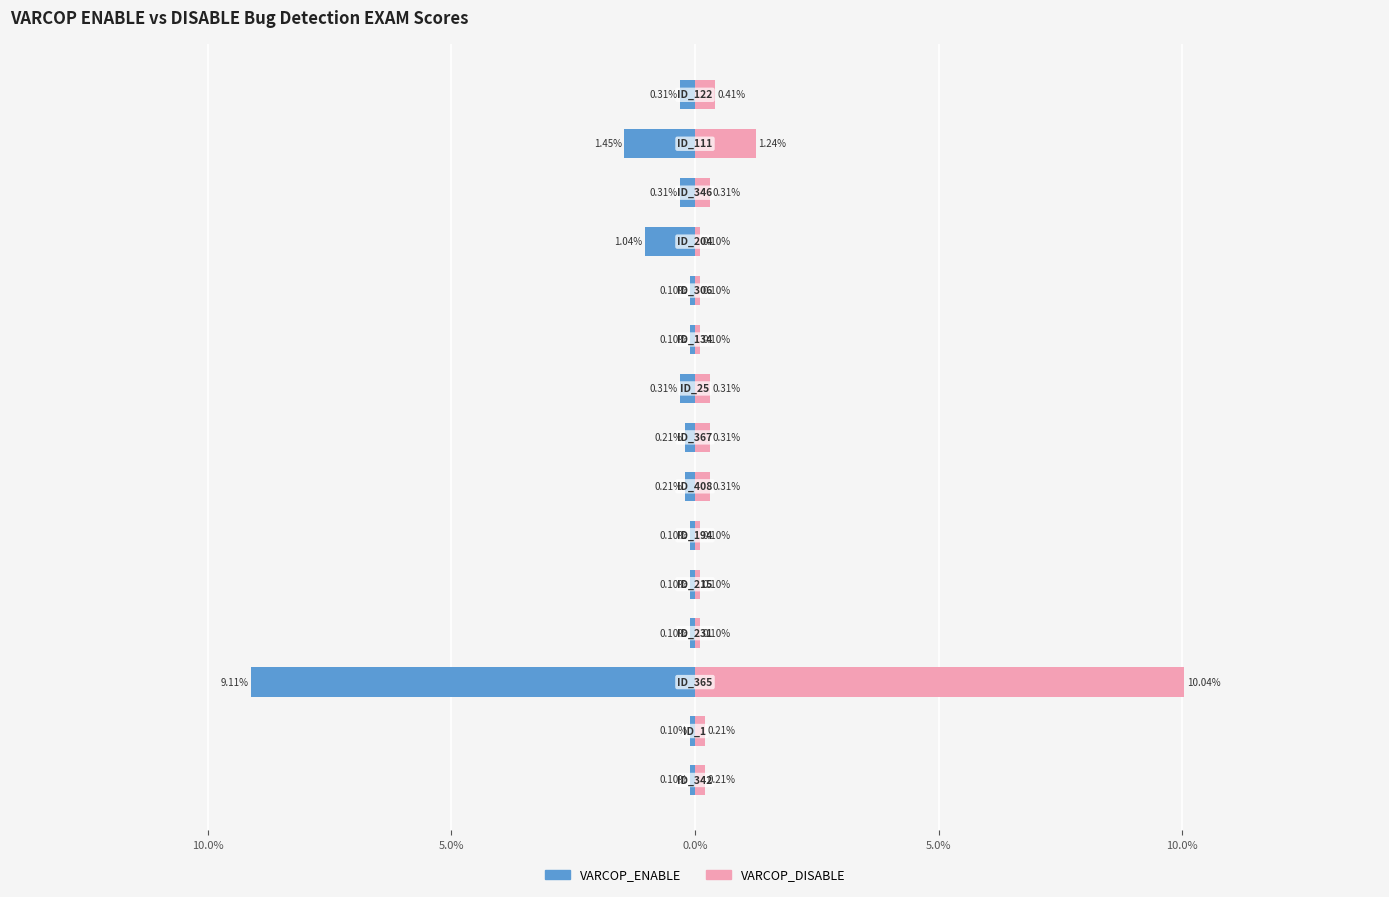

Between 8 and 9, which is larger?

9